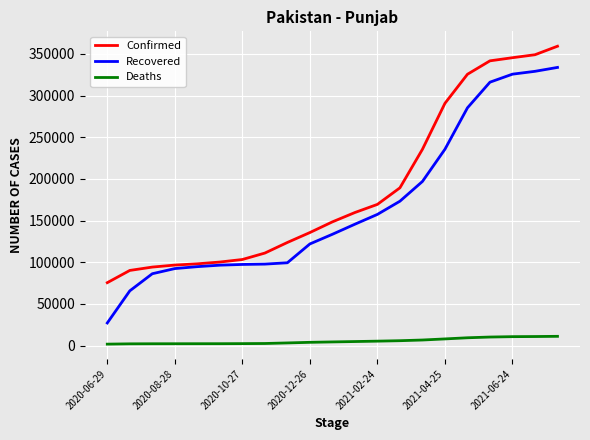

Which series has the largest range (max minus min)?

Recovered